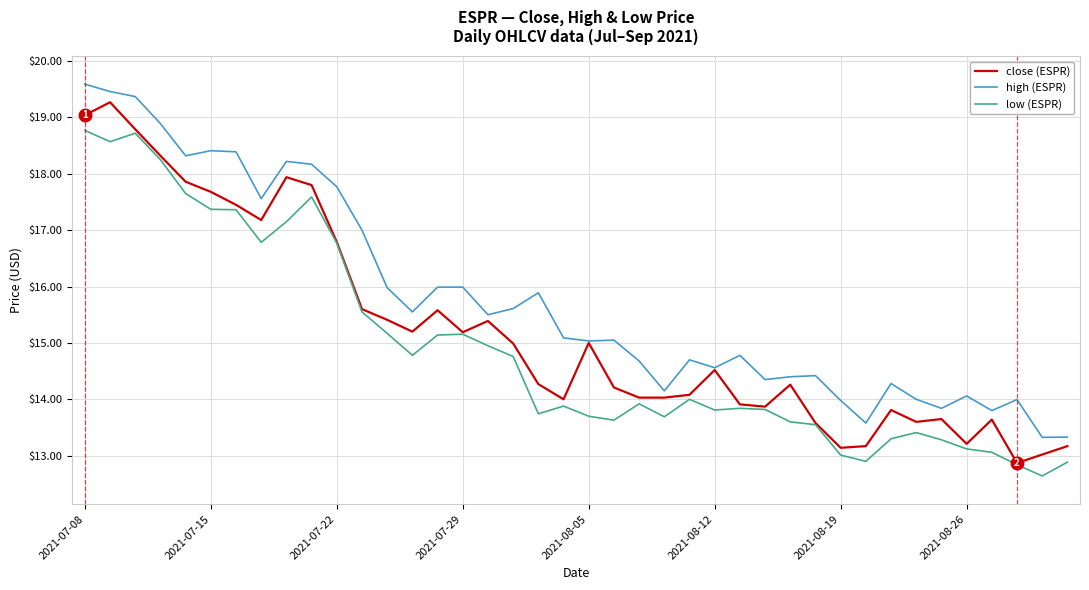

List the series in order of their overall mean, lowest first.

low (ESPR), close (ESPR), high (ESPR)